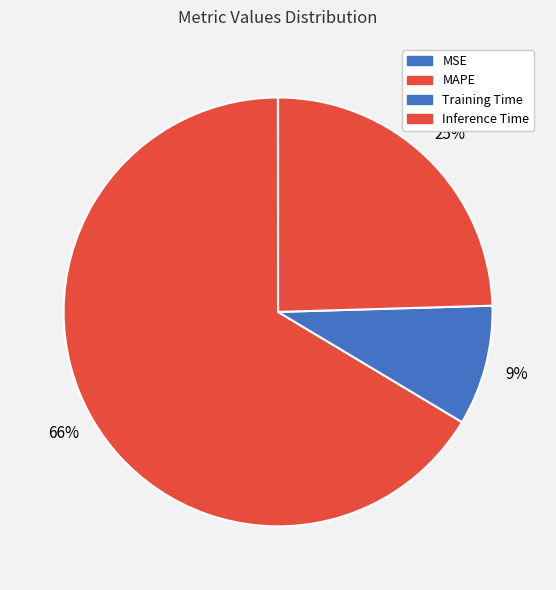

What is the largest slice in the pie chart?

MAPE